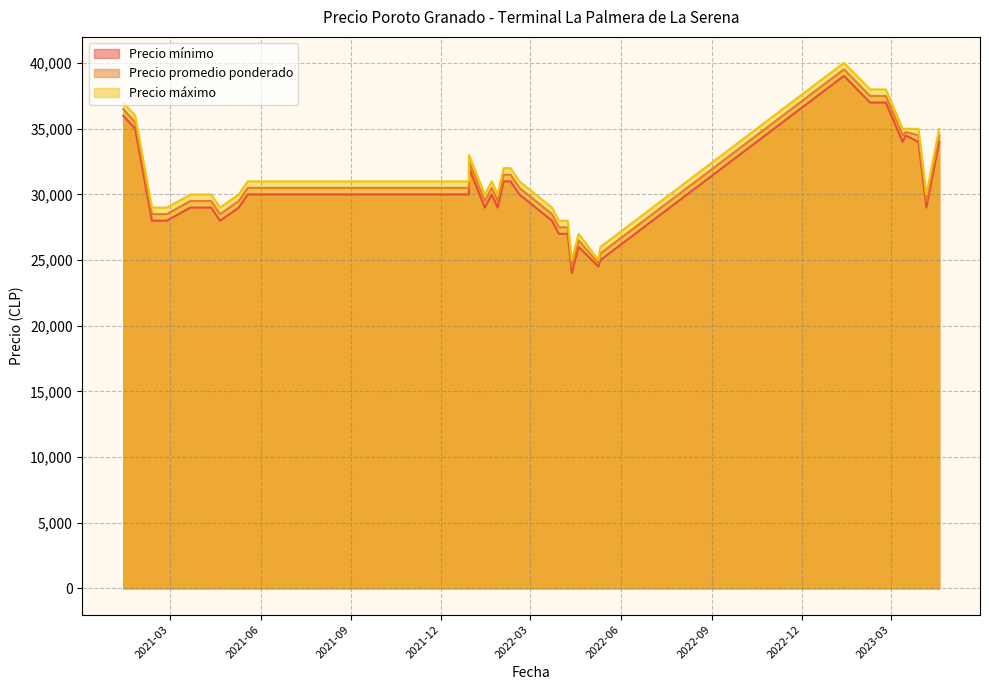

True or false: Precio promedio ponderado has more than 1 interior local peaks.

True